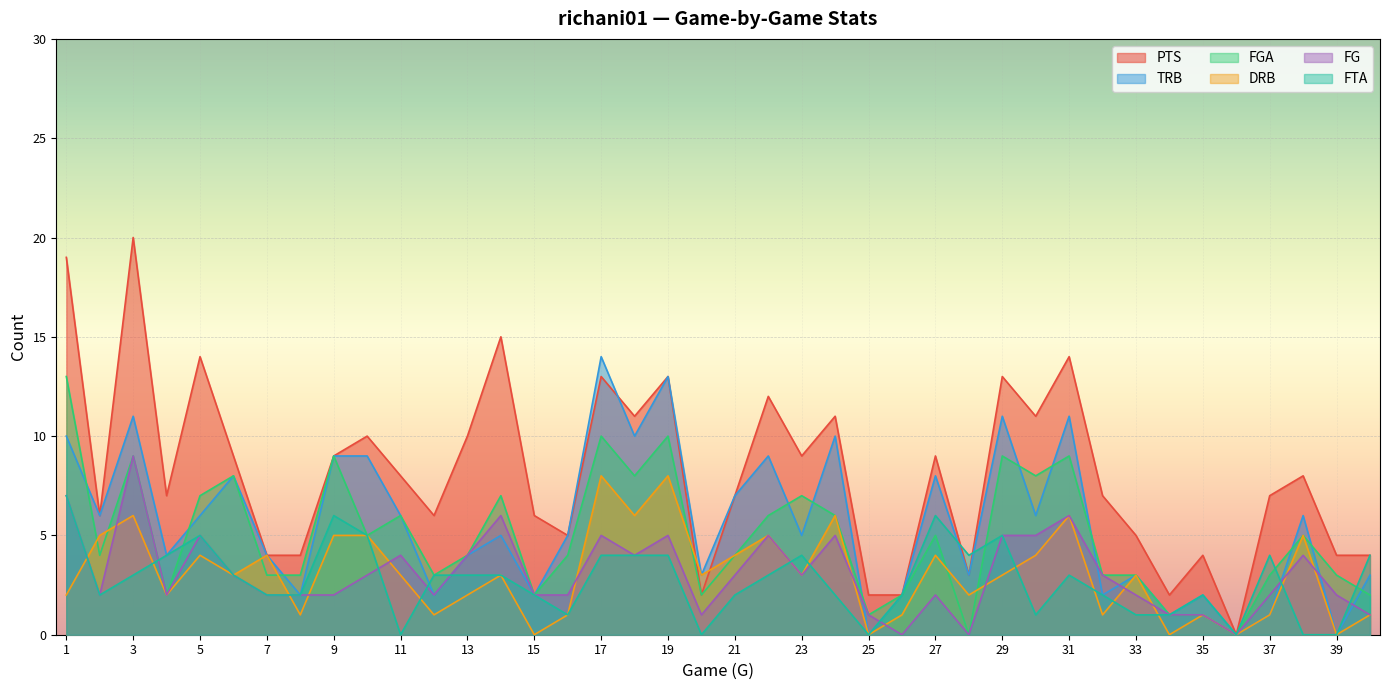

How many interior local peaks does the TRB series have?

13